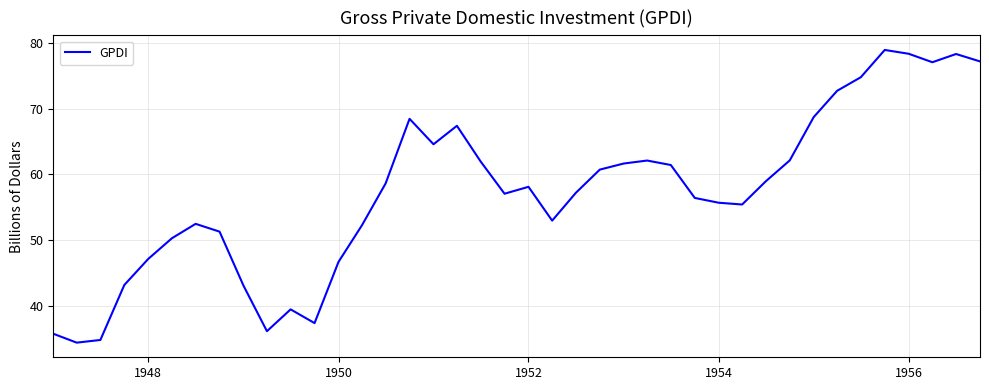

What is the maximum value shown in the chart?

78.9